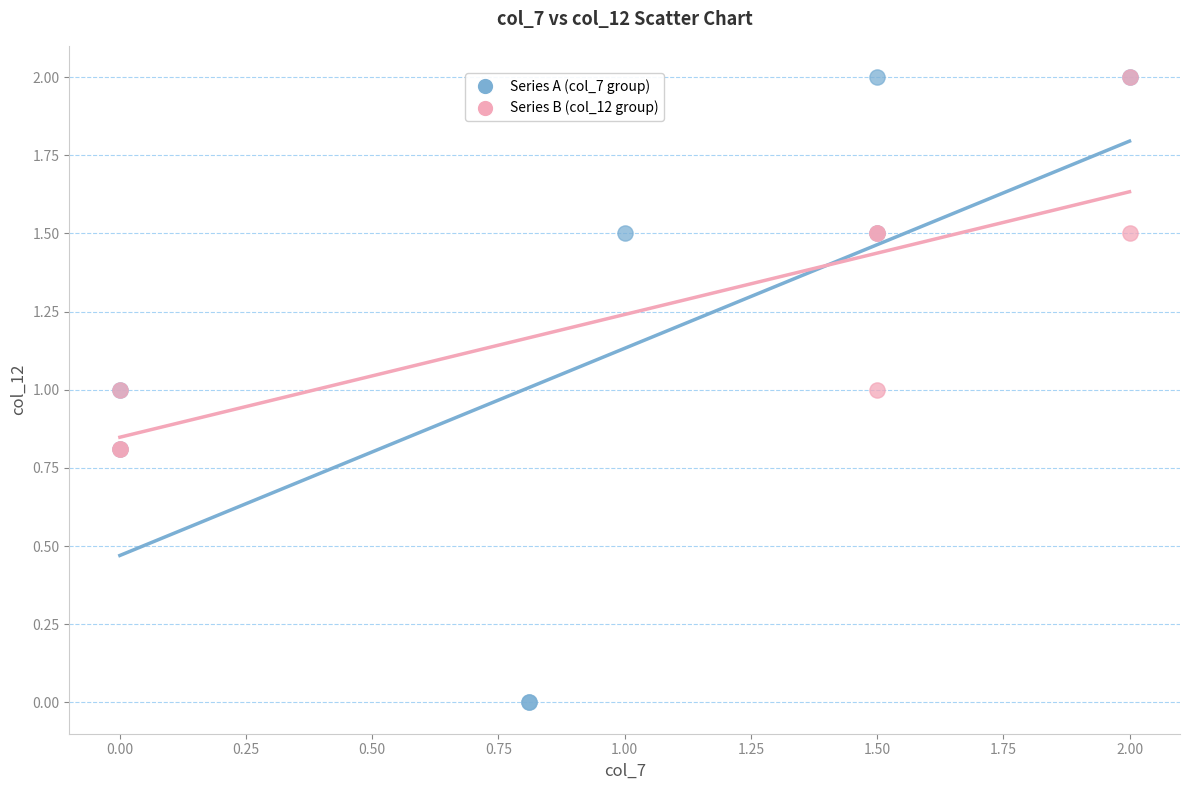

Which series contains the lowest Y value?

Series A (col_7 group)